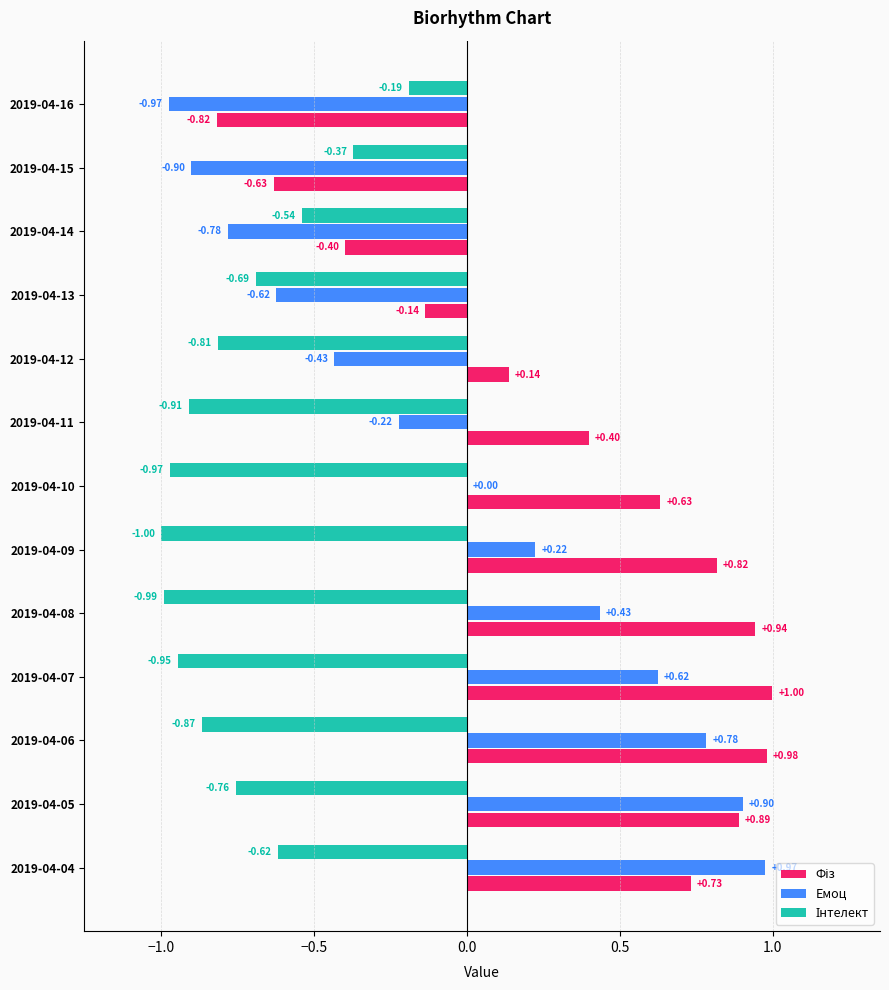

Which series changed the most between 2019-04-05 and 2019-04-07?

Емоц